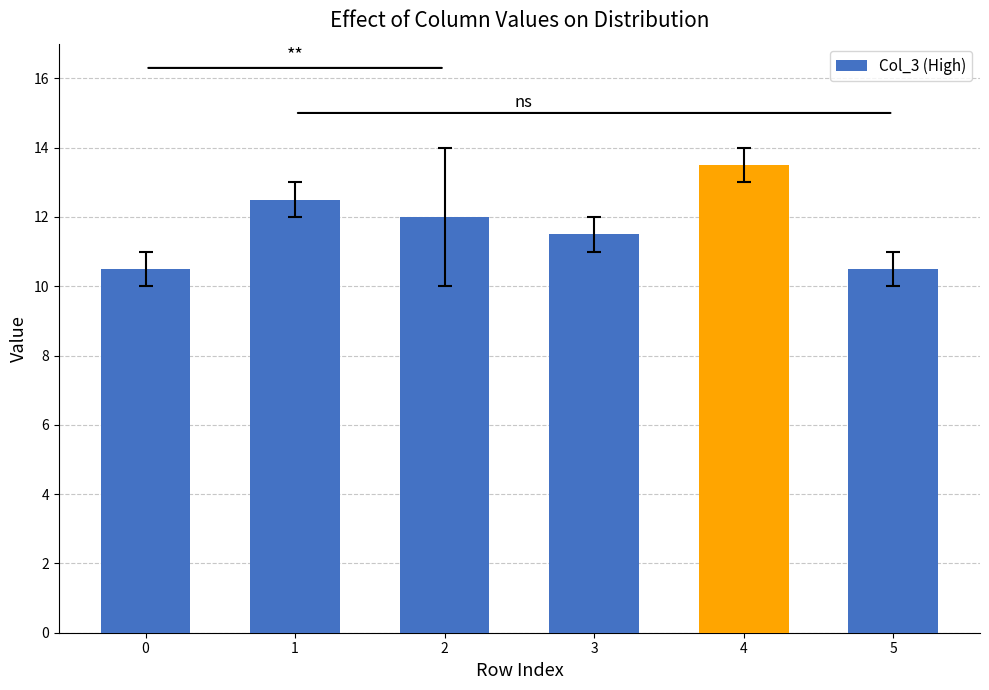

What is the maximum value shown in the chart?

13.5